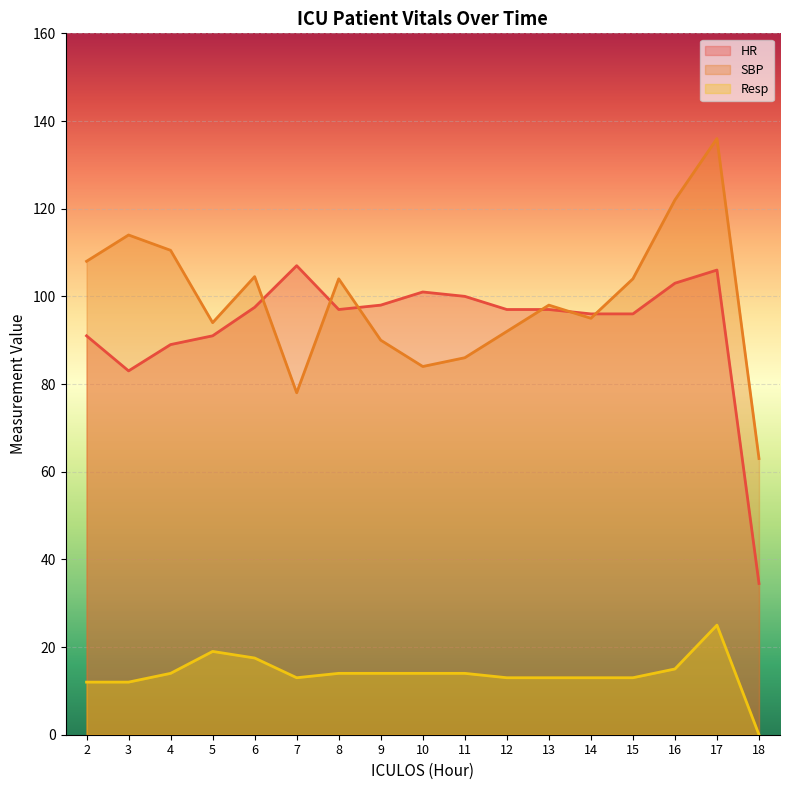

At how many categories does at least one series exceed 45?

17